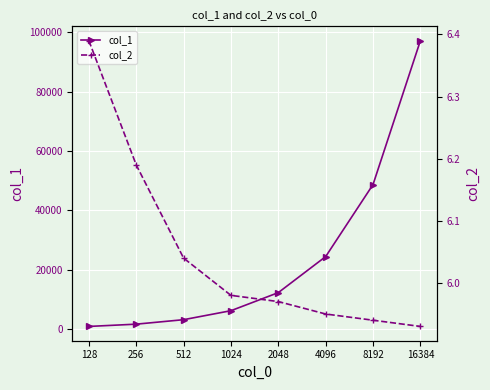

What is the minimum value for col_1?

818